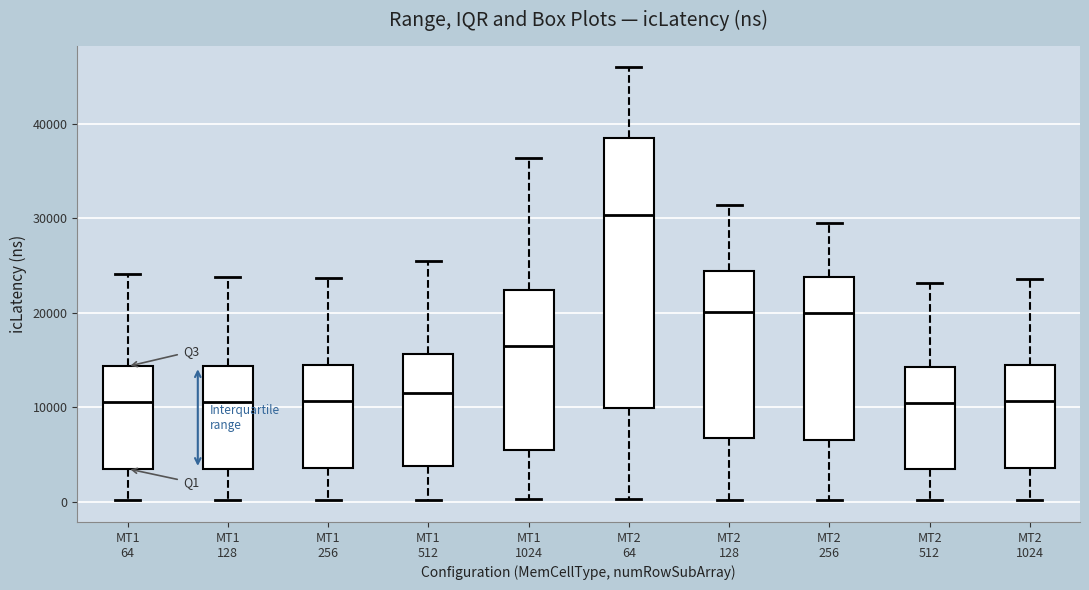

Comparing the boxes themselves (not the whiskers), which one is the tallest?

MT2 64